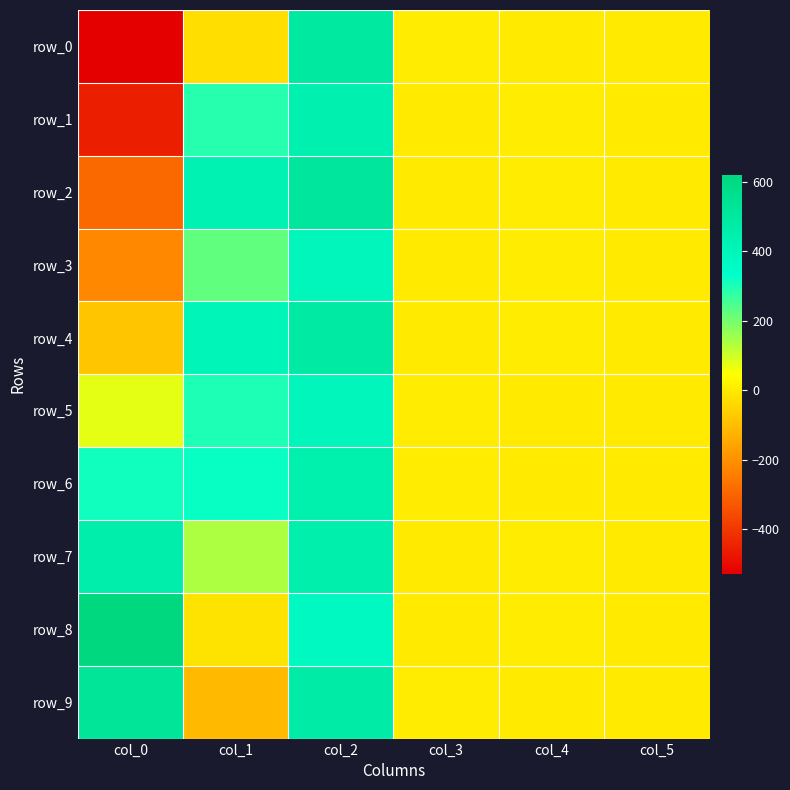

At which label is row_8 closest to 303?

col_2